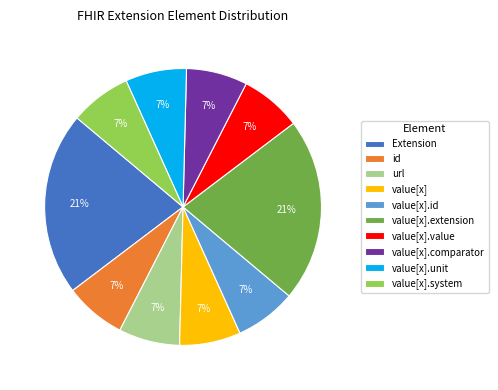

To the nearest percent, what percentage of the pie is value[x].id?

7%